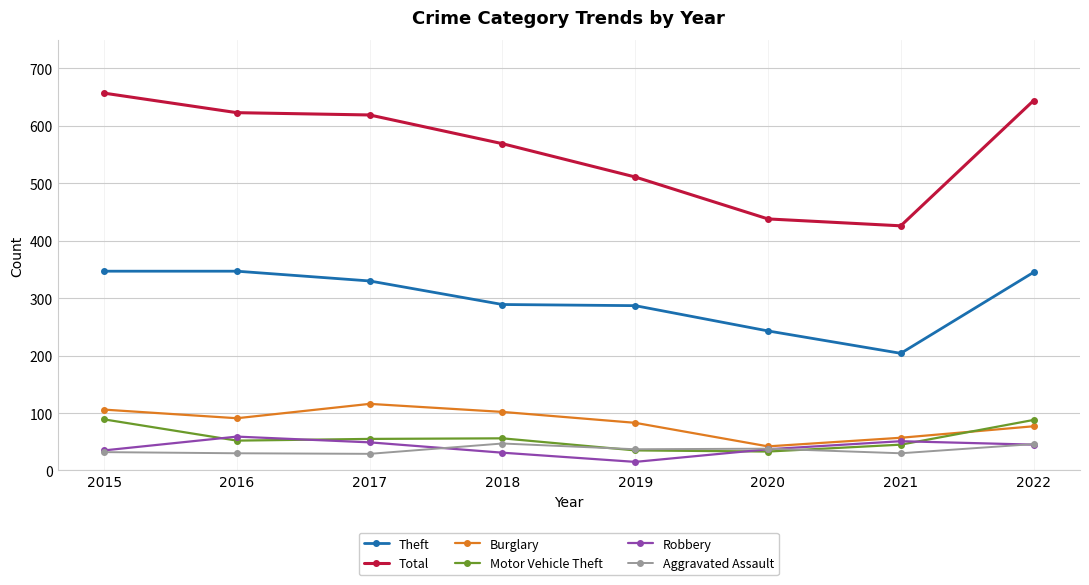

True or false: Aggravated Assault and Theft cross at least once.

False